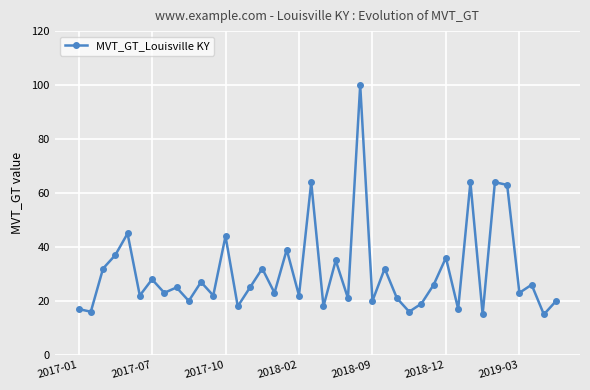

What is the value of the 11th point from the left?

27